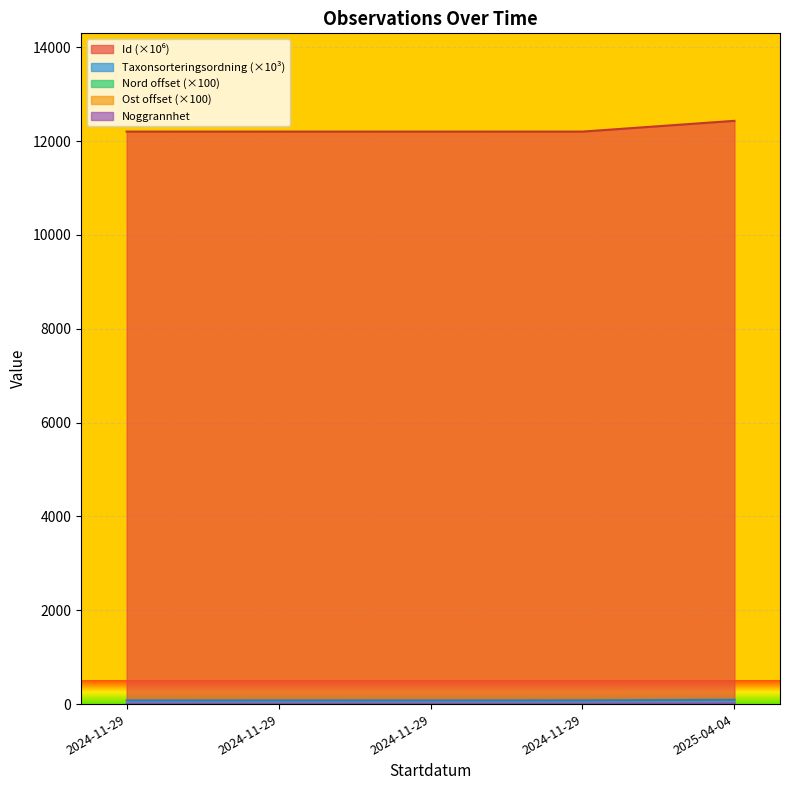

What is the spread (max minus min) of values at 2024-11-29?

12203.0